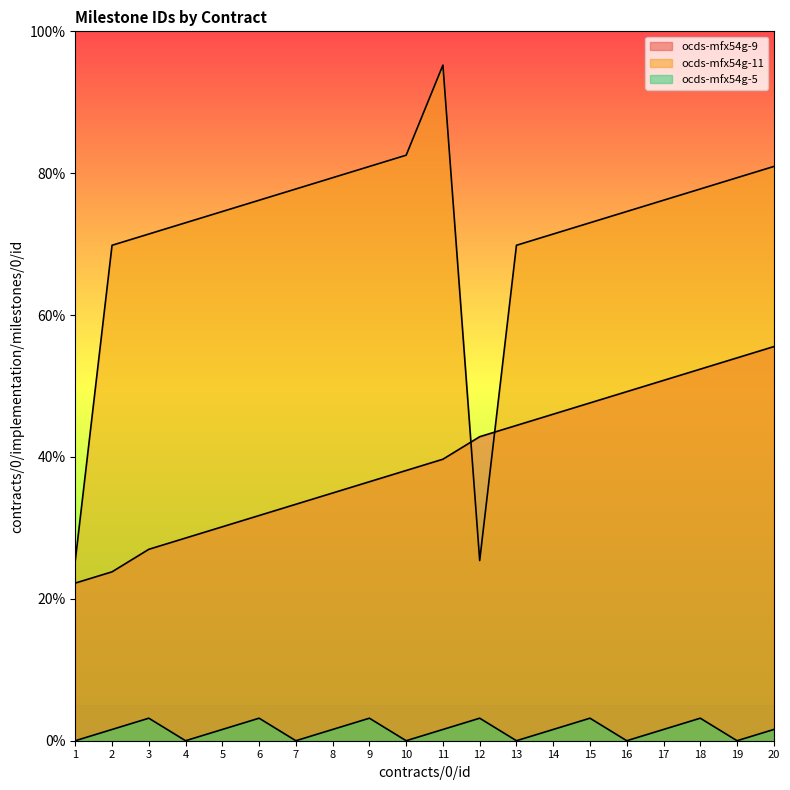

True or false: ocds-mfx54g-9 has a value of 50.8 at 17.

True